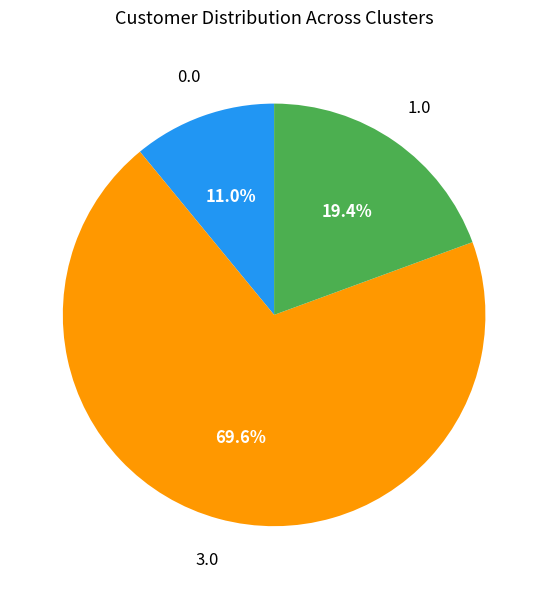

Is there any slice that represents more than half of the pie?

Yes